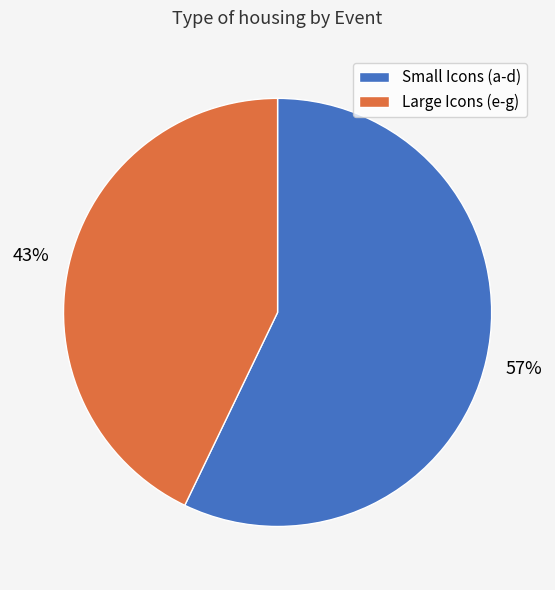

To the nearest percent, what is the difference between the largest and smallest slice percentages?

14%